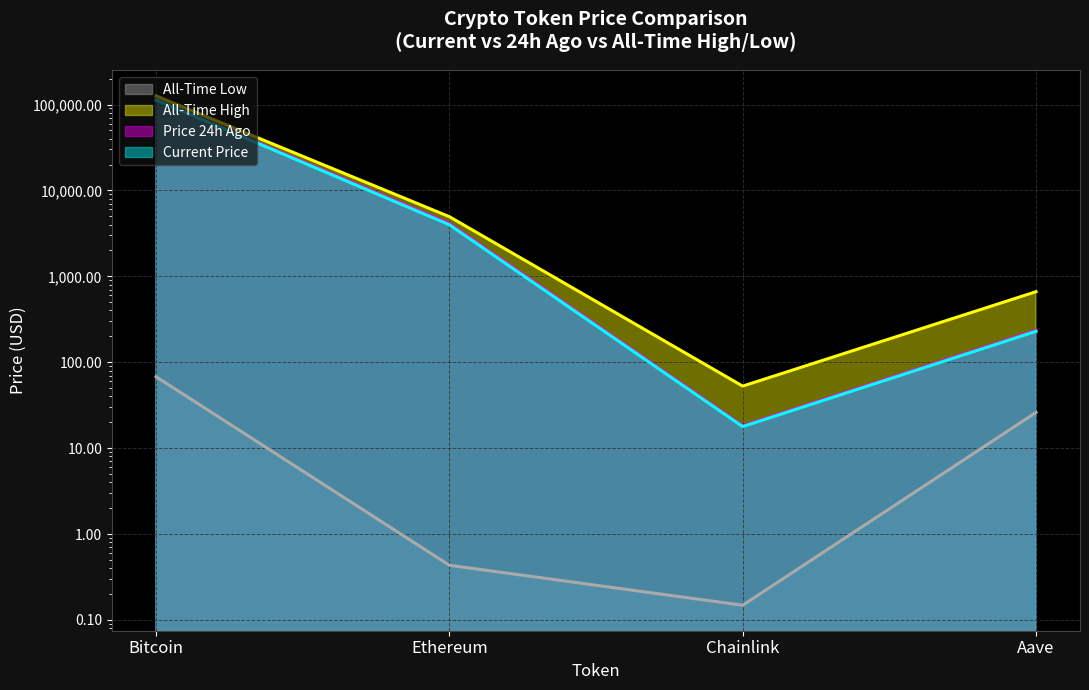

Does the chart display data point markers on the line(s)?

No